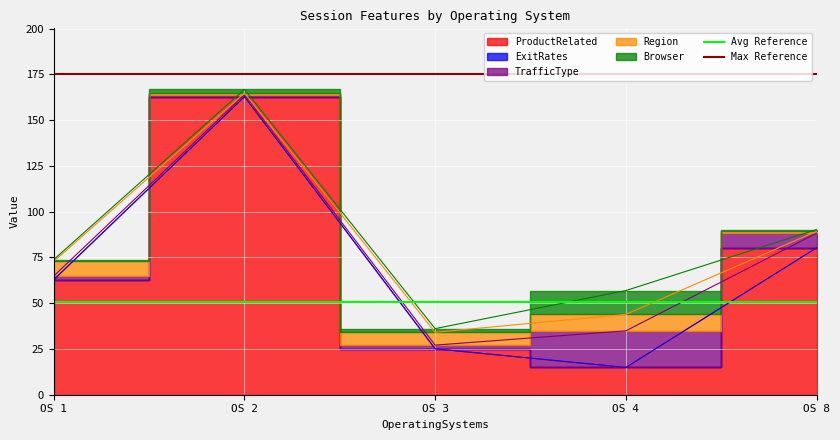

Which category has the lowest value in the Max Reference series?

OS 1